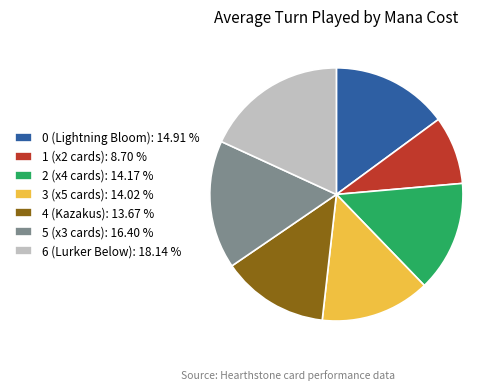

Between 0 (Lightning Bloom): 14.91 % and 5 (x3 cards): 16.40 %, which is larger?

5 (x3 cards): 16.40 %